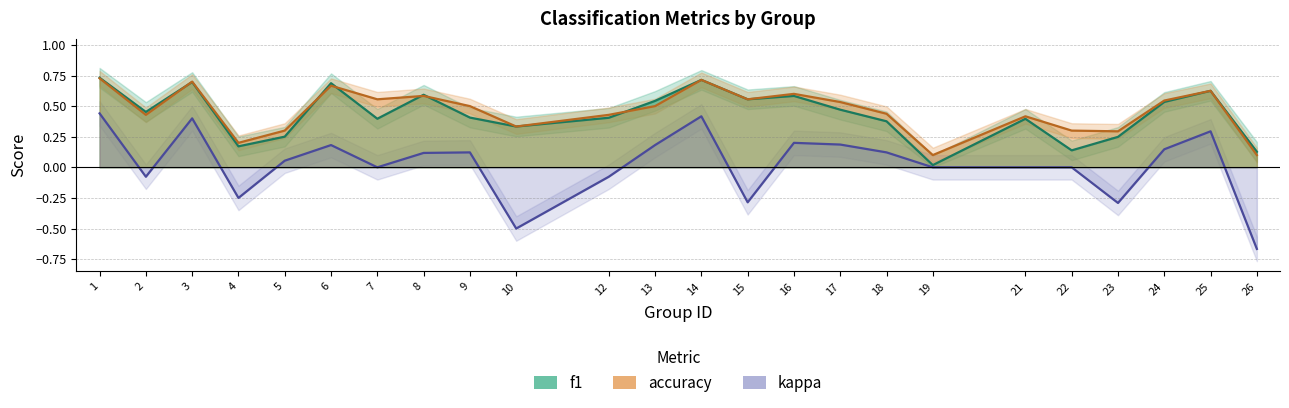

Is this an area chart (filled region under the line)?

No